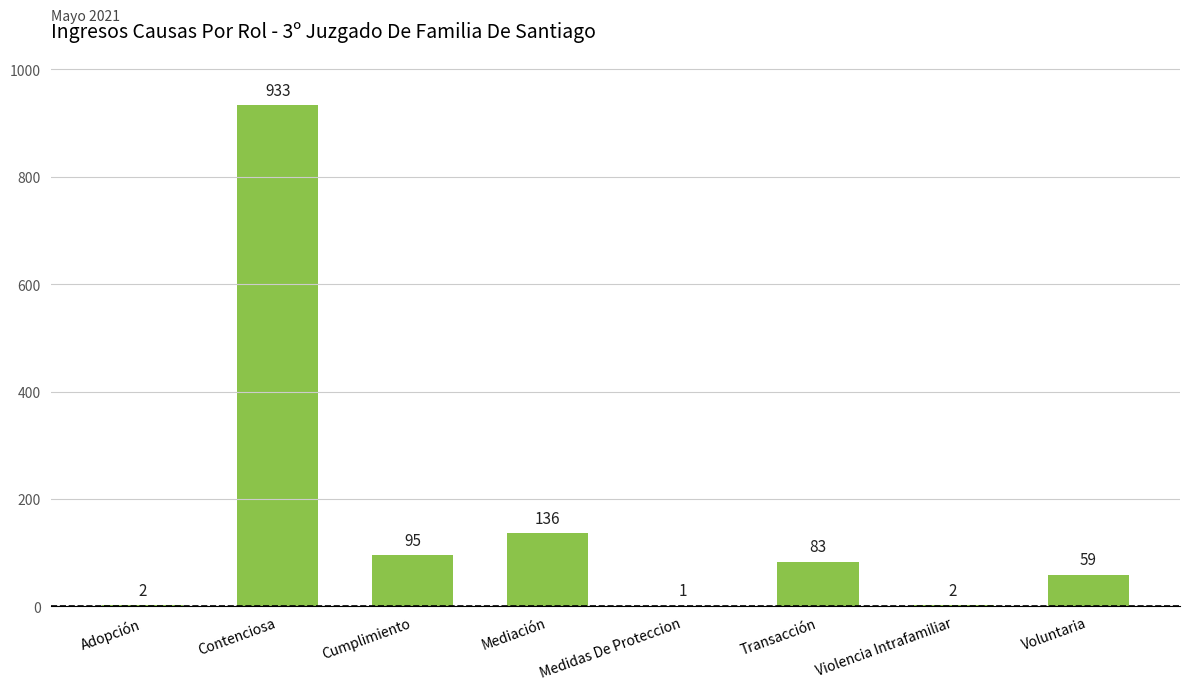

True or false: the data shows 59 at Voluntaria.

True